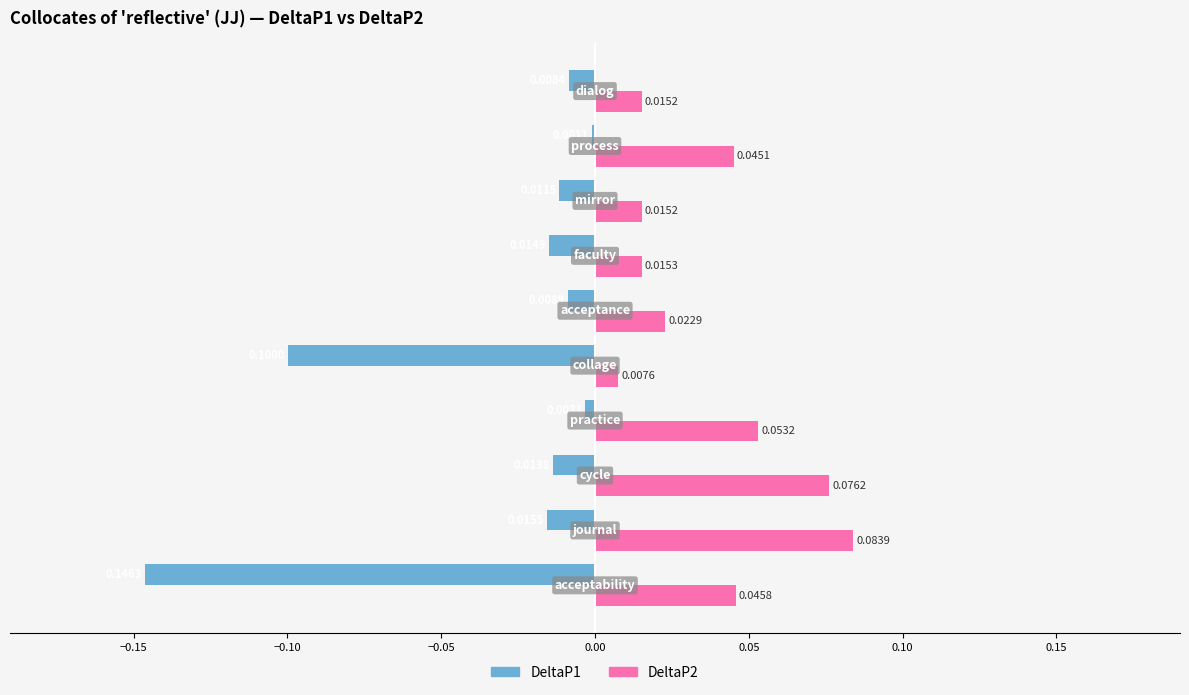

Which series has the largest total across all categories?

DeltaP2